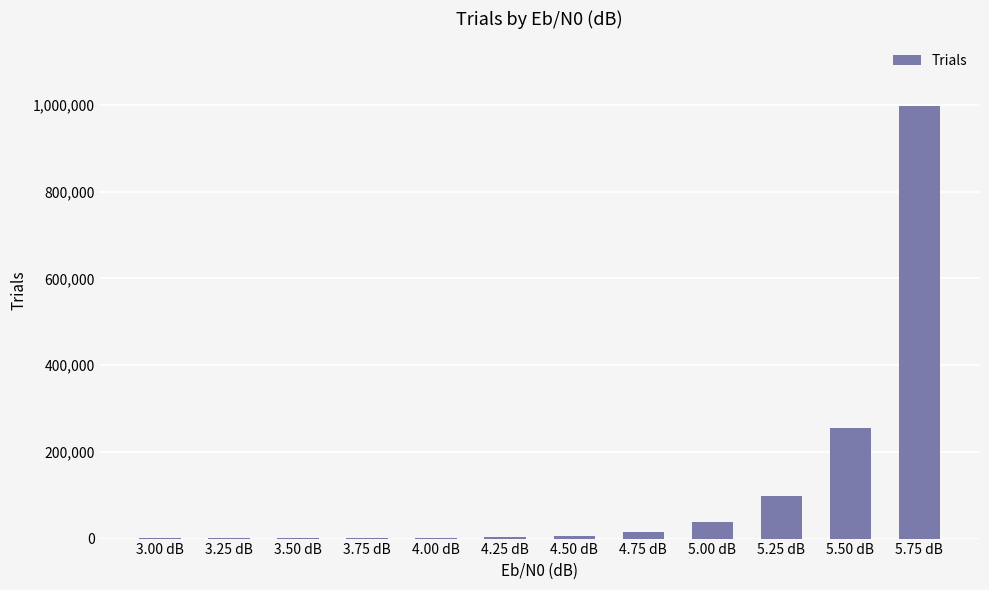

Is it true that the value at 5.50 dB is 255799?

True